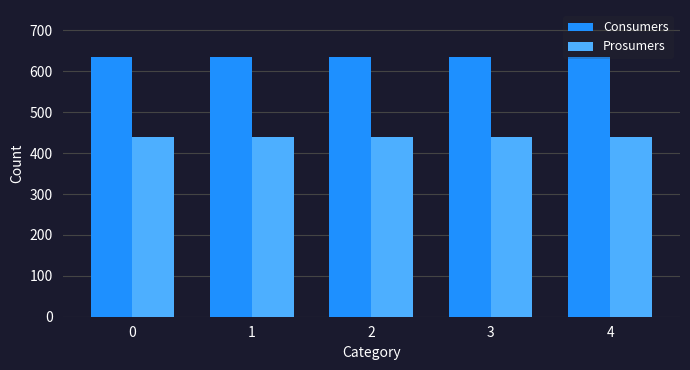

What is the sum of the Consumers values at 2 and 3?

1270